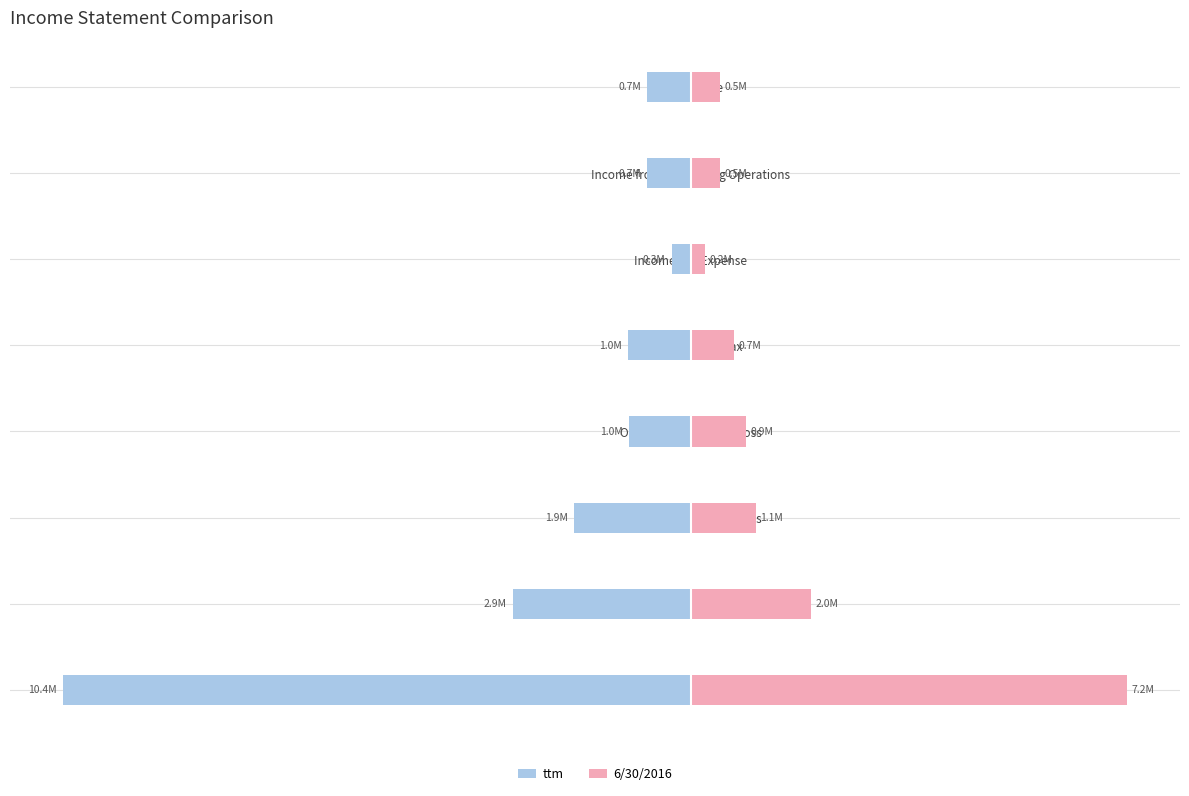

What are all the series names shown in the legend?

ttm, 6/30/2016